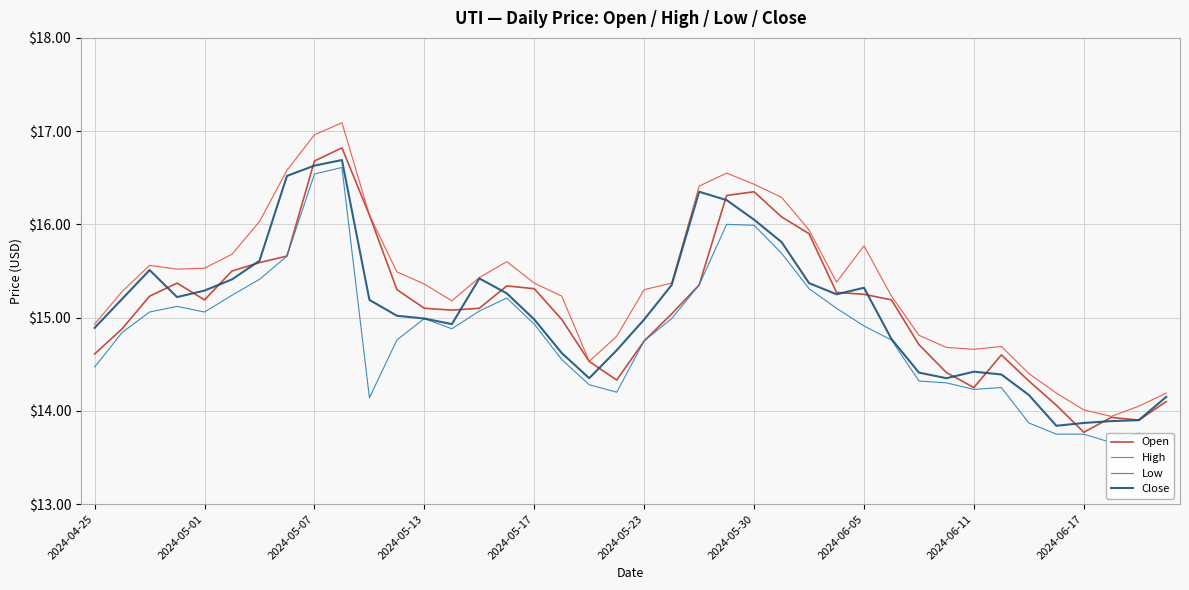

What is the minimum value shown in the chart?

13.7